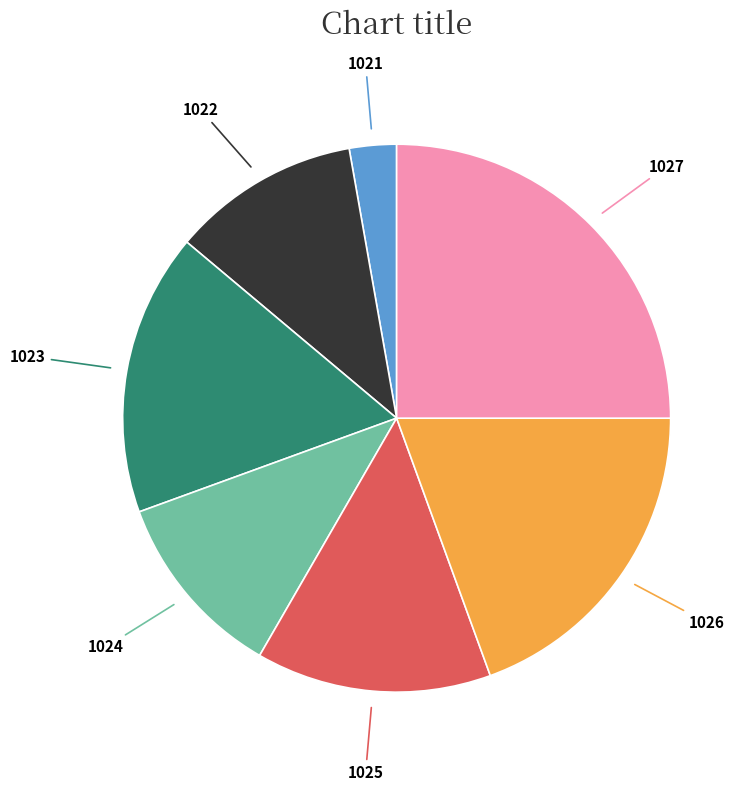

Is there any slice that represents more than half of the pie?

No